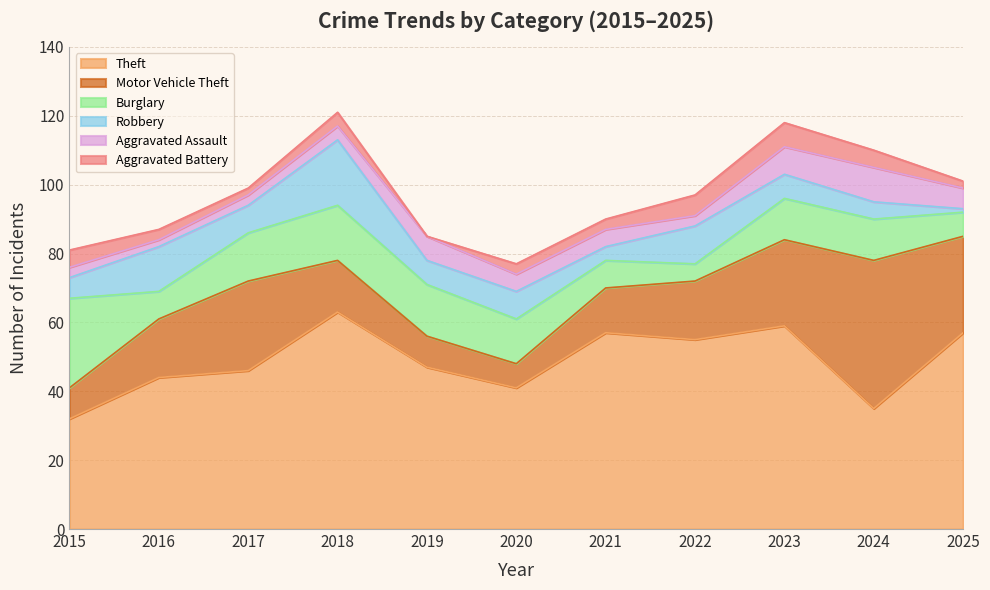

How many categories are shown in the chart?

11